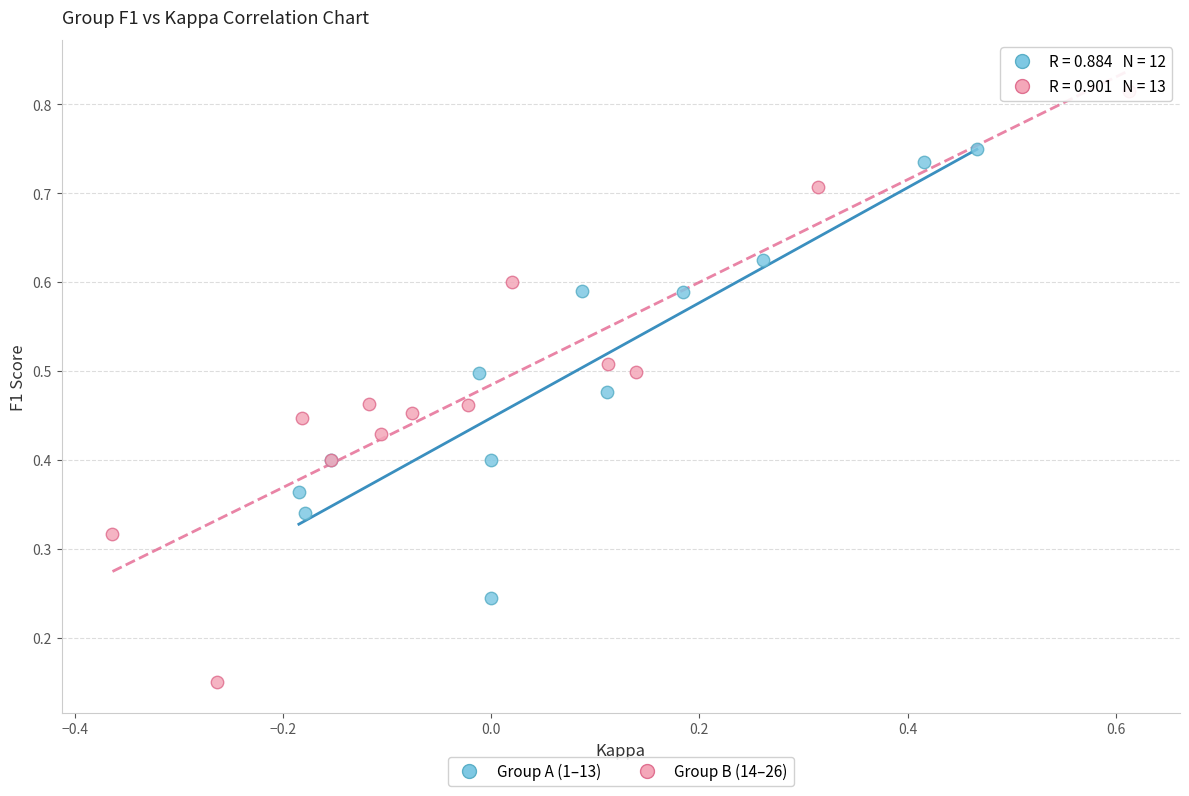

Which series reaches the minimum Y coordinate?

Group B (14–26)